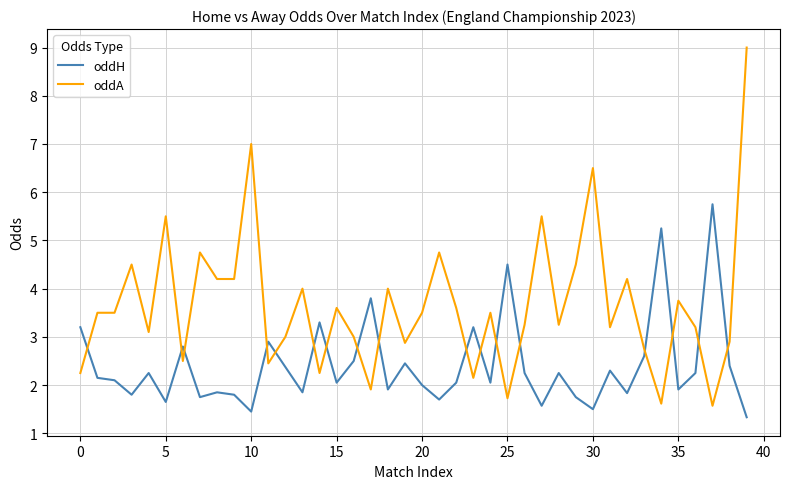

Rank the series by their average value, from lowest to highest.

oddH, oddA